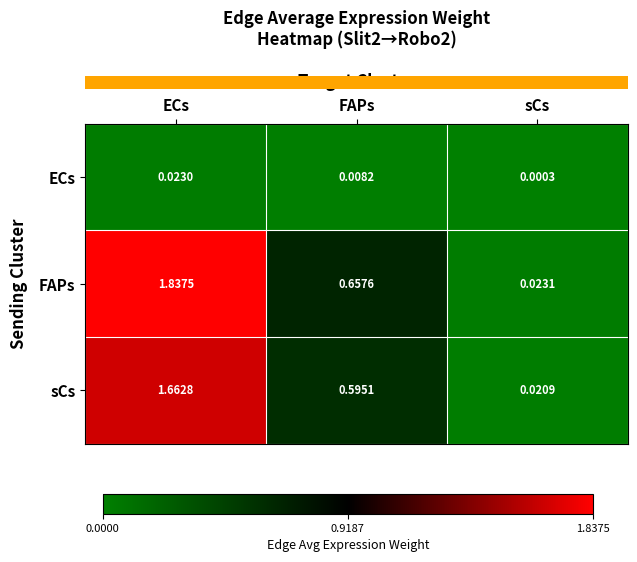

Which series has the widest spread of values?

FAPs